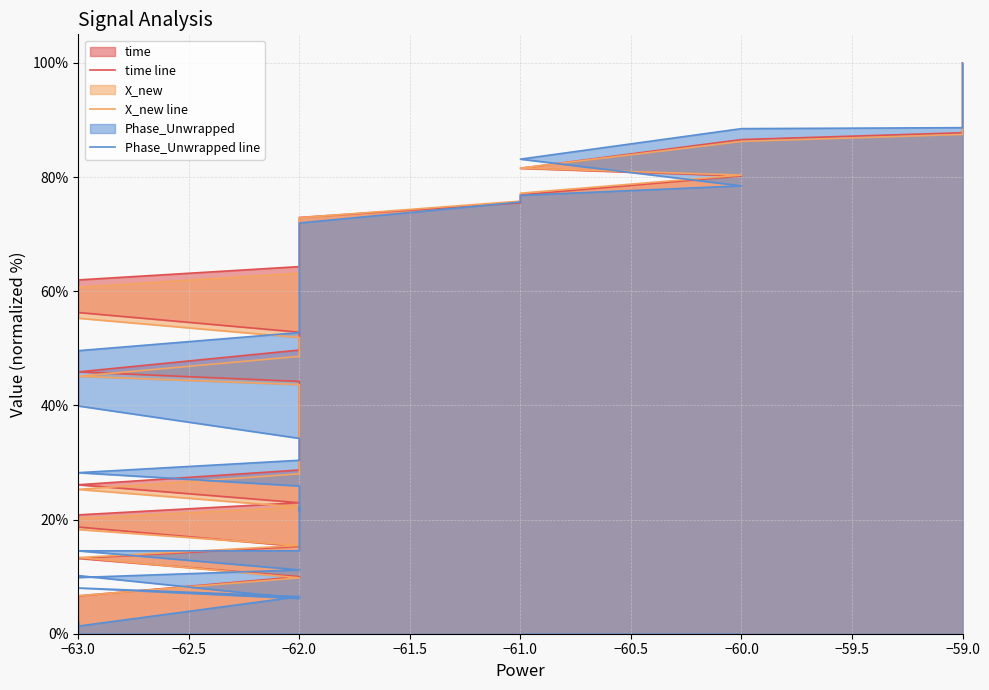

Reading right to left, transcribe all the data shown in this chart.

time line: 100.0	98.6	96.1	93.1	90.4	87.8	86.6	81.5	80.2	76.9	75.5	72.9	70.8	68.3	64.3	62.0	58.2	56.3	52.8	52.2	49.7	45.9	44.2	41.6	39.5	36.5	34.3	30.9	28.7	26.1	23.0	20.8	18.7	15.3	13.2	10.0	6.6	4.9	1.6	0.0
X_new line: 100.0	98.5	95.9	93.0	90.4	87.5	86.2	81.6	80.3	77.2	75.8	72.9	70.2	67.5	63.2	60.7	57.2	55.3	51.9	51.2	48.6	45.1	43.6	41.3	39.3	36.5	34.1	30.4	28.0	25.3	22.2	20.2	18.3	15.5	13.3	9.8	6.6	4.9	1.5	0.0
Phase_Unwrapped line: 100.0	99.2	96.0	93.8	91.0	88.6	88.5	83.1	78.5	76.8	75.6	72.0	66.6	63.1	52.8	49.6	43.2	39.9	34.2	32.7	30.4	28.2	25.9	21.5	22.2	20.2	17.0	14.9	14.5	14.5	11.2	9.8	10.2	6.2	8.0	6.5	1.3	2.2	0.0	0.5